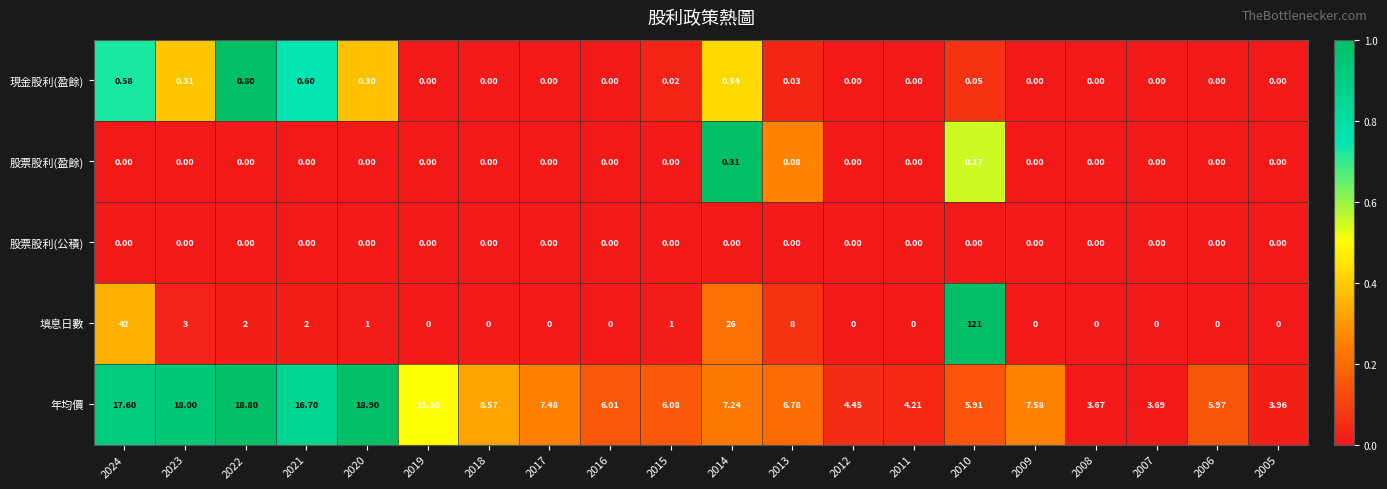

Count the number of categories in the chart.

20